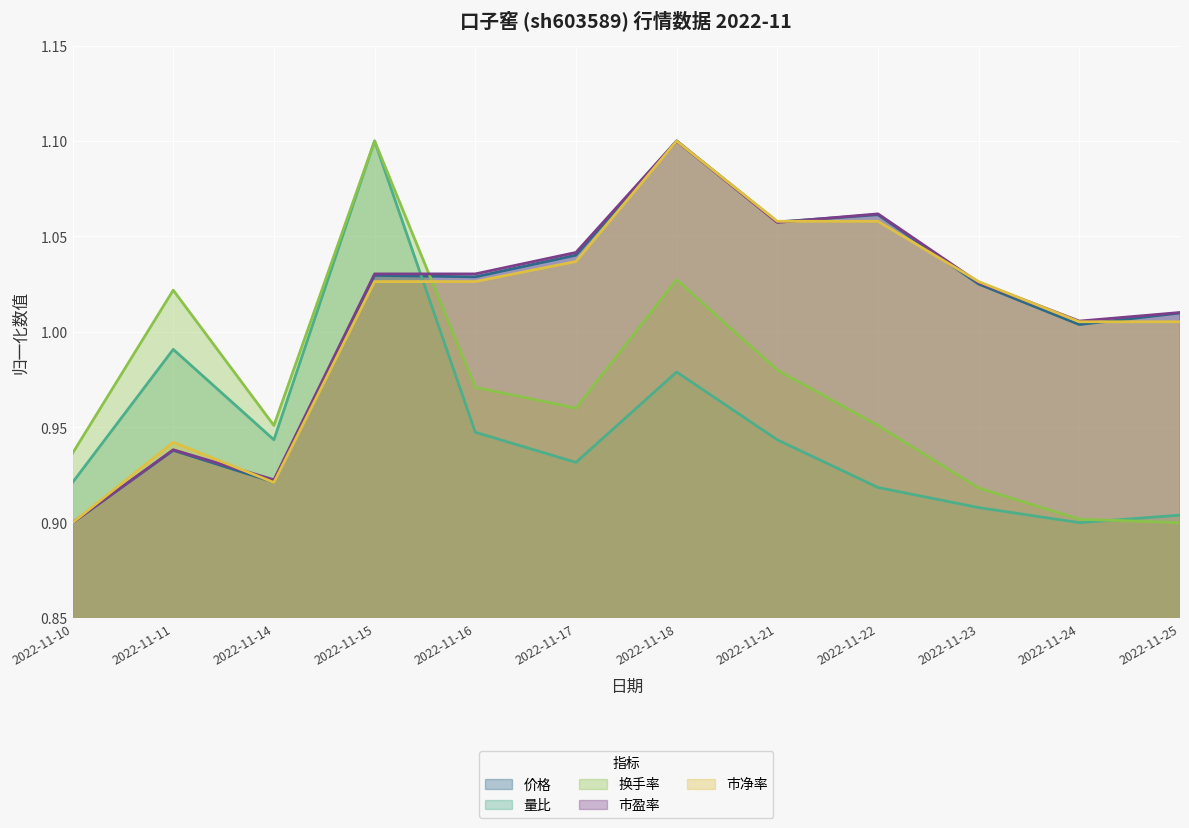

At which label is 价格 closest to 1?

2022-11-24